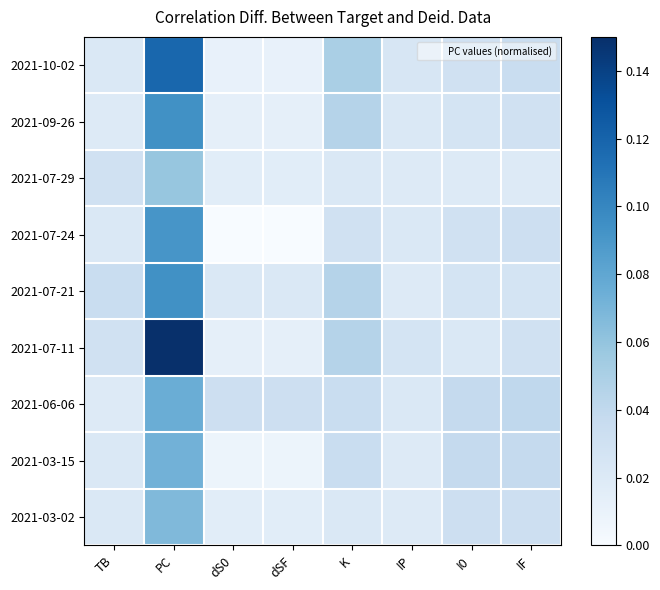

Reading left to right, extract all data points from this chart.

2021-10-02: TB=0.0	PC=0.1	dS0=0.0	dSF=0.0	K=0.1	IP=0.0	I0=0.0	IF=0.0
2021-09-26: TB=0.0	PC=0.1	dS0=0.0	dSF=0.0	K=0.0	IP=0.0	I0=0.0	IF=0.0
2021-07-29: TB=0.0	PC=0.1	dS0=0.0	dSF=0.0	K=0.0	IP=0.0	I0=0.0	IF=0.0
2021-07-24: TB=0.0	PC=0.1	dS0=0.0	dSF=0.0	K=0.0	IP=0.0	I0=0.0	IF=0.0
2021-07-21: TB=0.0	PC=0.1	dS0=0.0	dSF=0.0	K=0.0	IP=0.0	I0=0.0	IF=0.0
2021-07-11: TB=0.0	PC=0.1	dS0=0.0	dSF=0.0	K=0.0	IP=0.0	I0=0.0	IF=0.0
2021-06-06: TB=0.0	PC=0.1	dS0=0.0	dSF=0.0	K=0.0	IP=0.0	I0=0.0	IF=0.0
2021-03-15: TB=0.0	PC=0.1	dS0=0.0	dSF=0.0	K=0.0	IP=0.0	I0=0.0	IF=0.0
2021-03-02: TB=0.0	PC=0.1	dS0=0.0	dSF=0.0	K=0.0	IP=0.0	I0=0.0	IF=0.0